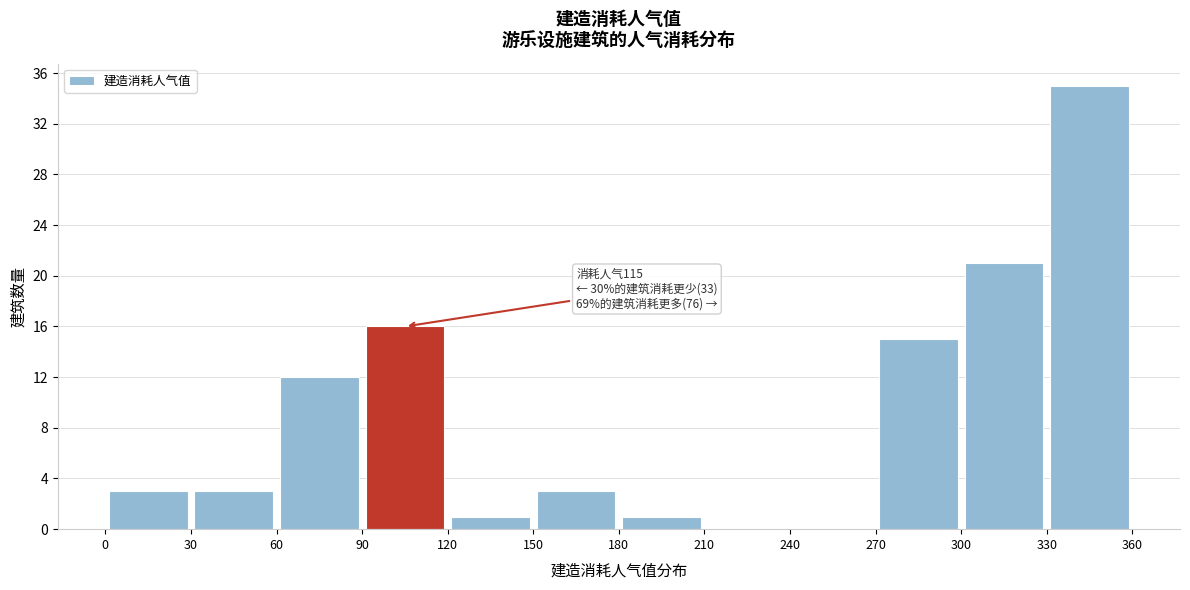

Over which range of the x-axis is the bar tallest?

330 to 360